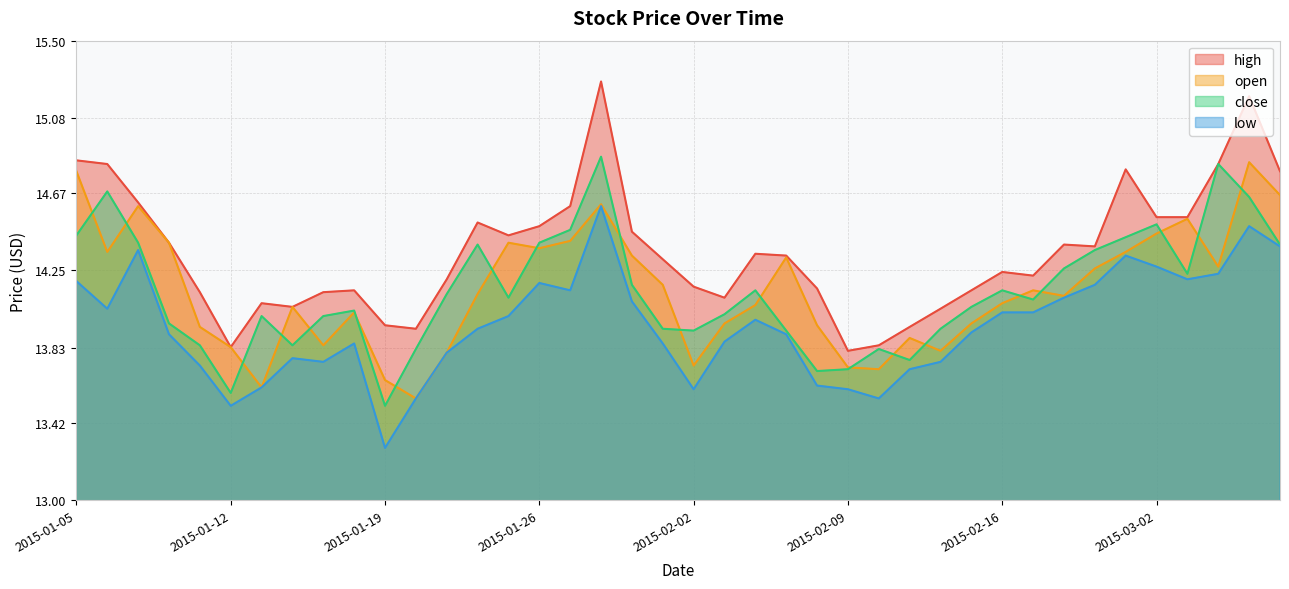

What is the label of the 2nd point from the right?

2015-03-05